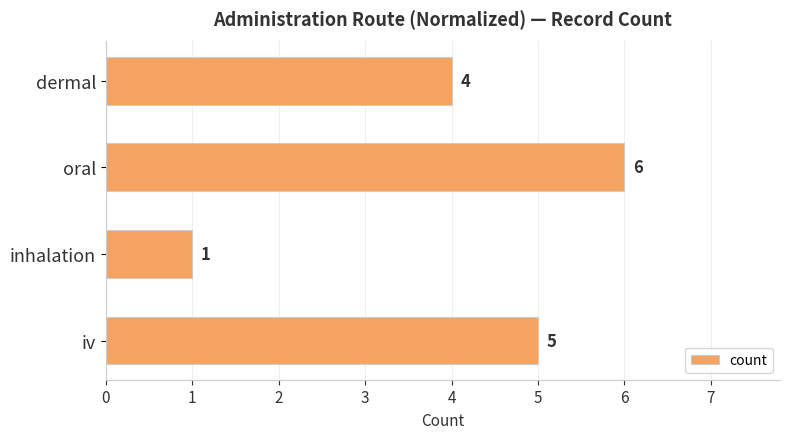

What is the average value?

4